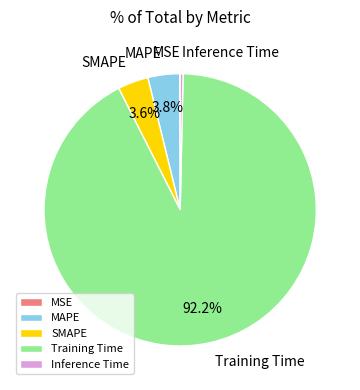

To the nearest percent, what is the average slice percentage?

20%